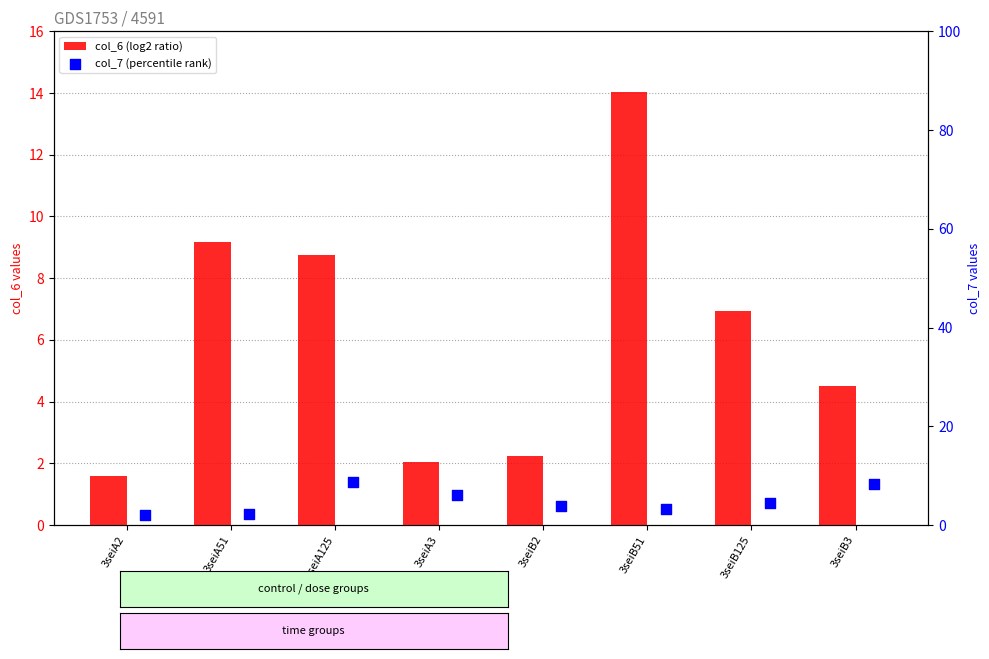

Which series has the largest total across all categories?

col_6 (log2 ratio)